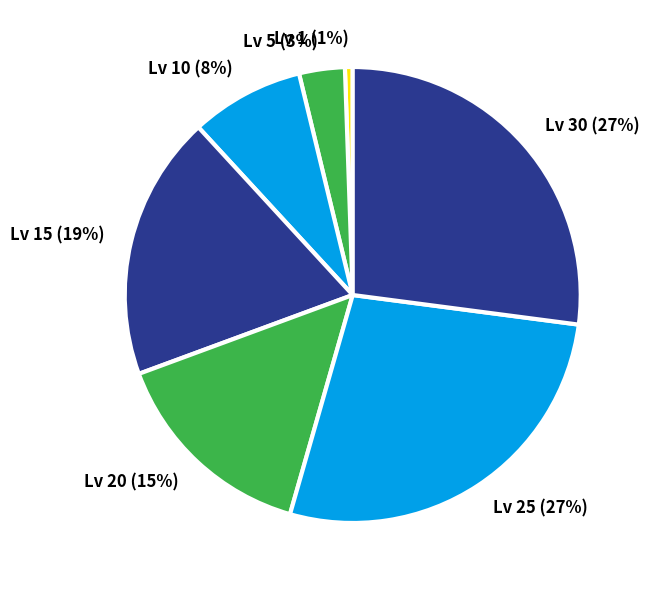

To the nearest percent, what is the average slice percentage?

14%